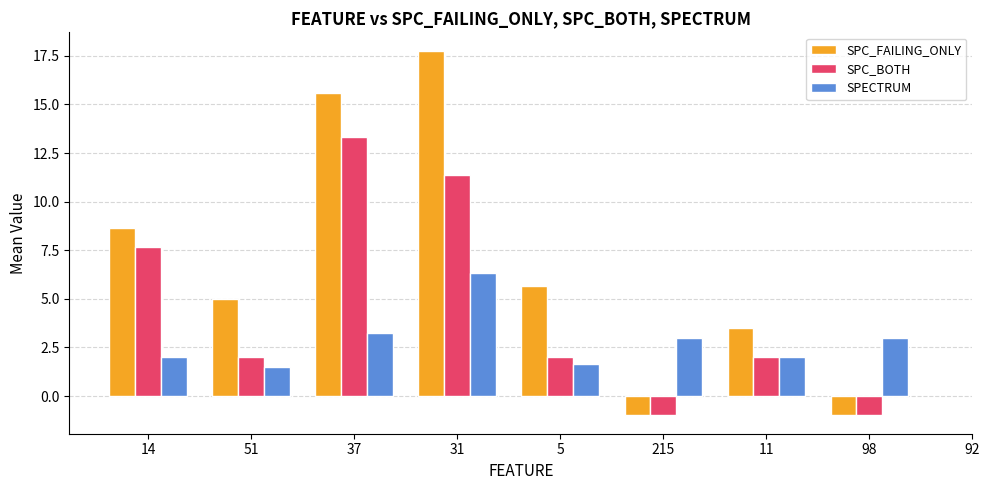

What are all the series names shown in the legend?

SPC_FAILING_ONLY, SPC_BOTH, SPECTRUM